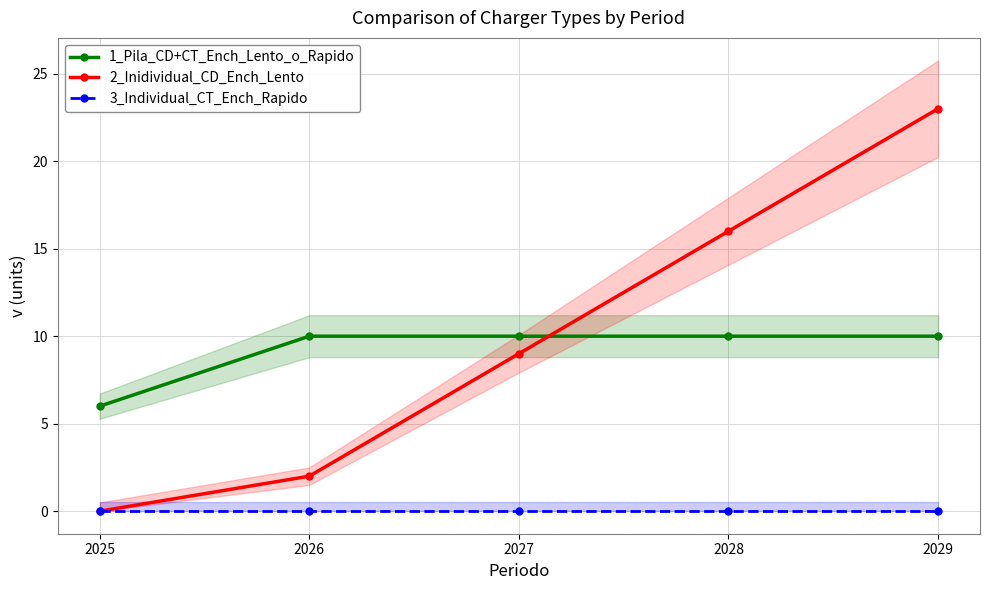

Which series has the largest range (max minus min)?

2_Inidividual_CD_Ench_Lento